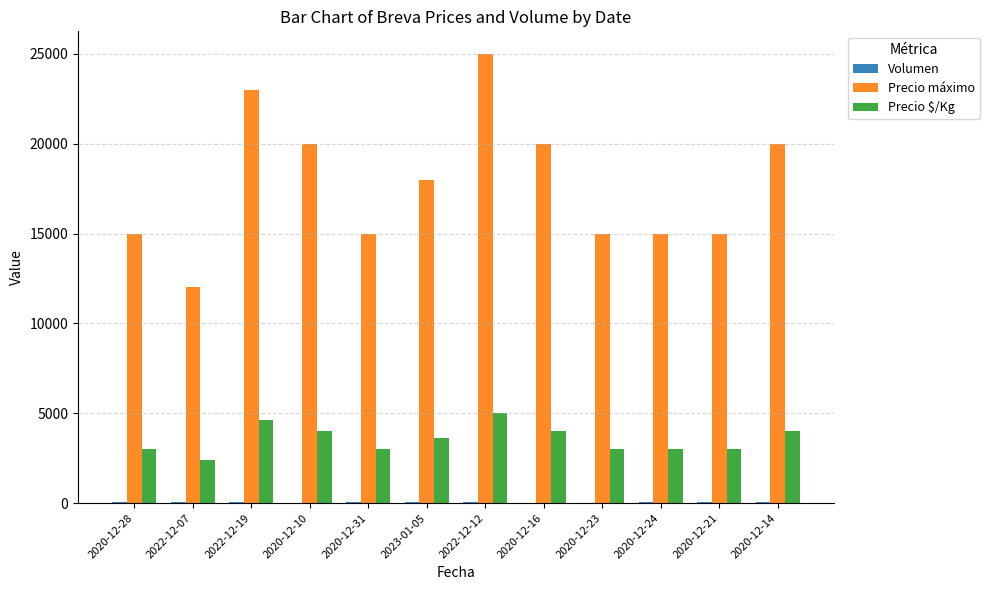

At which category is the sum across all series the highest?

2022-12-12